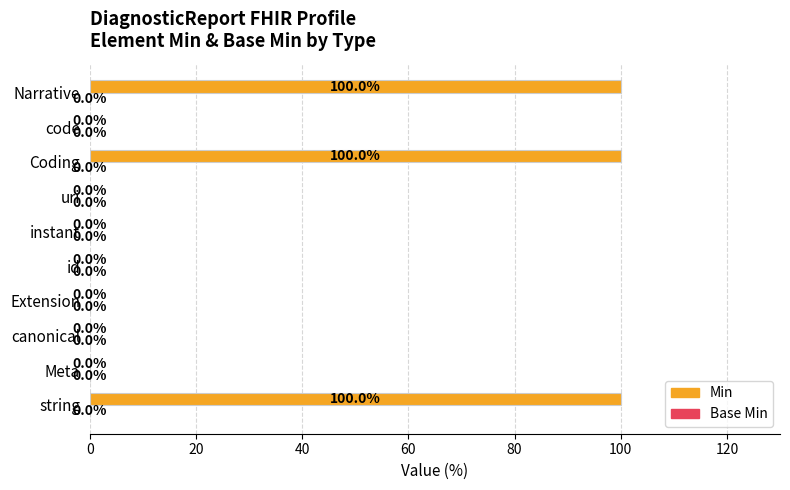

What is the greatest value displayed?

100